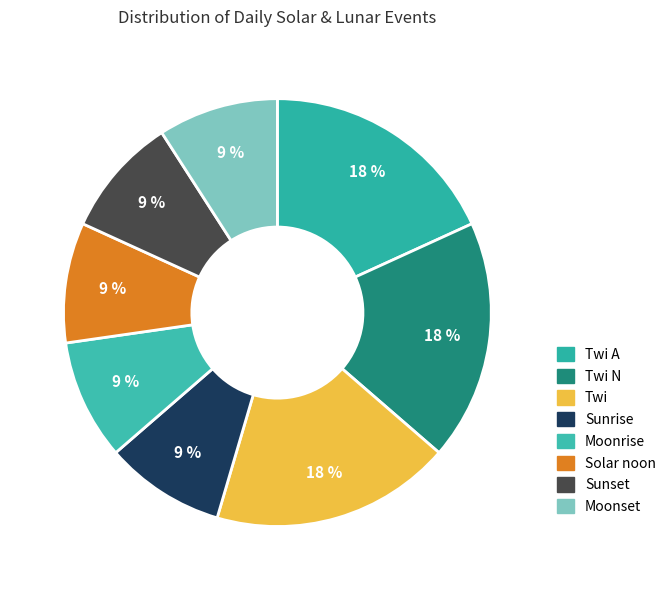

Which category has the smallest portion of the pie?

Sunrise